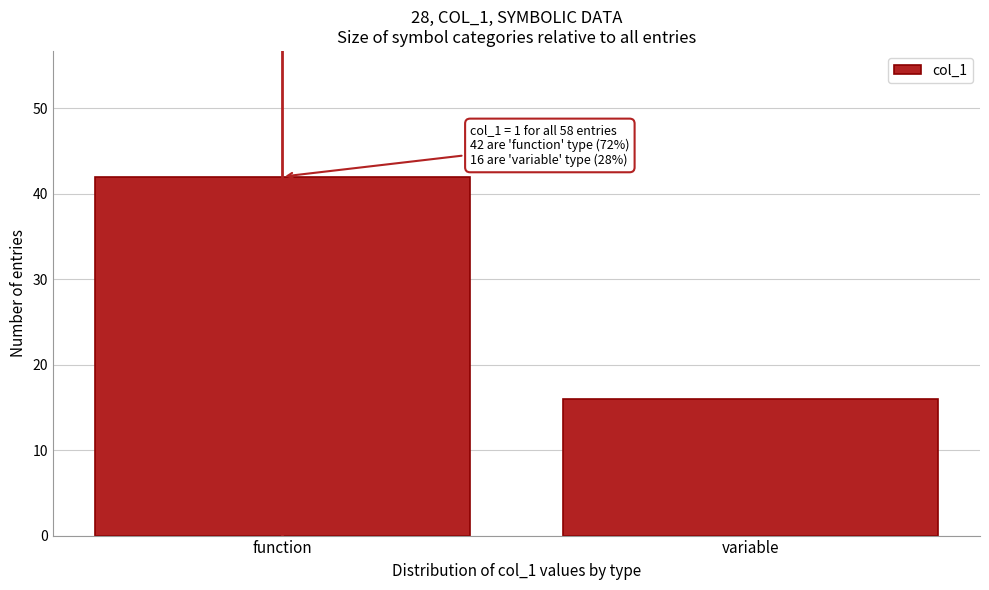

Reading left to right, extract all data points from this chart.

42	16